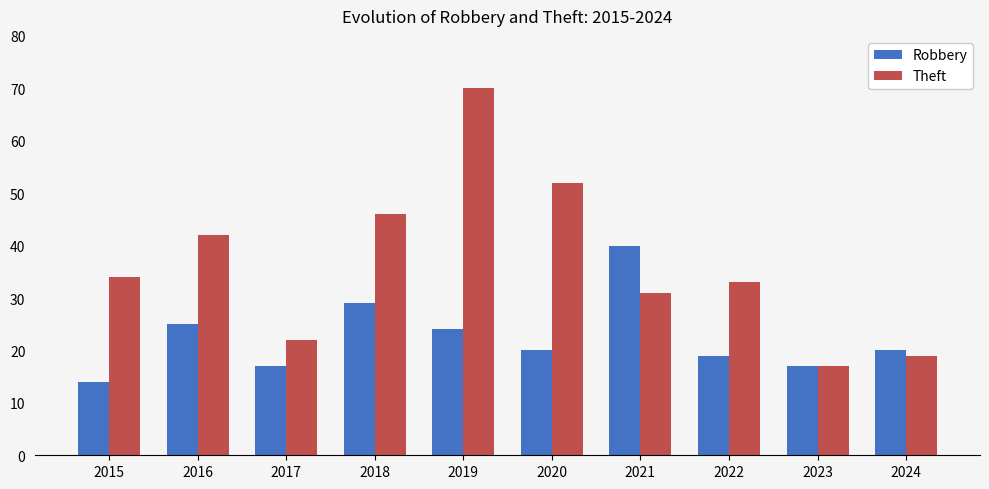

What is the average value of the Theft series?

37